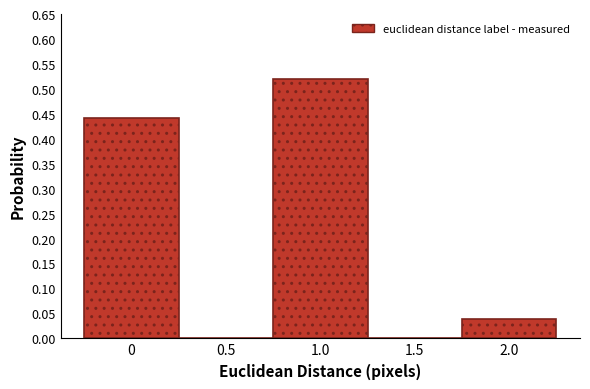

How tall is the bar that spans 0.75 to 1.25 on the x-axis? The values are not printed on the chart, so give them approximately, as read against the axis.

0.52